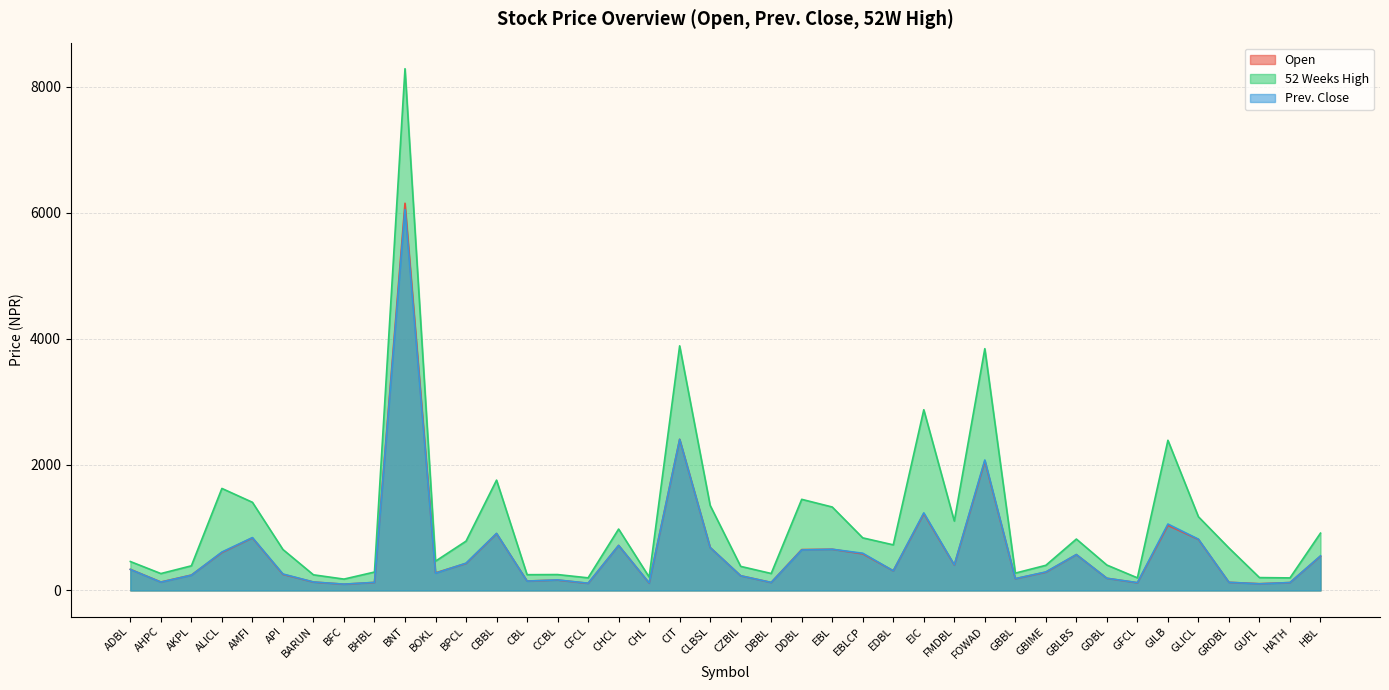

Which label corresponds to the smallest value in the chart?

BFC